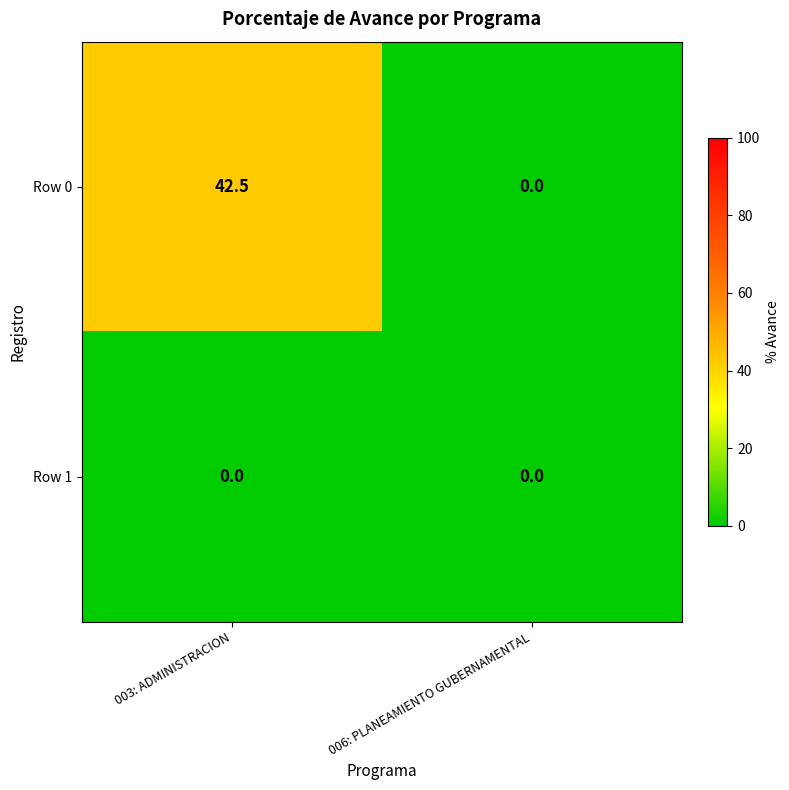

What is the spread (max minus min) of values at 003: ADMINISTRACION?

42.5